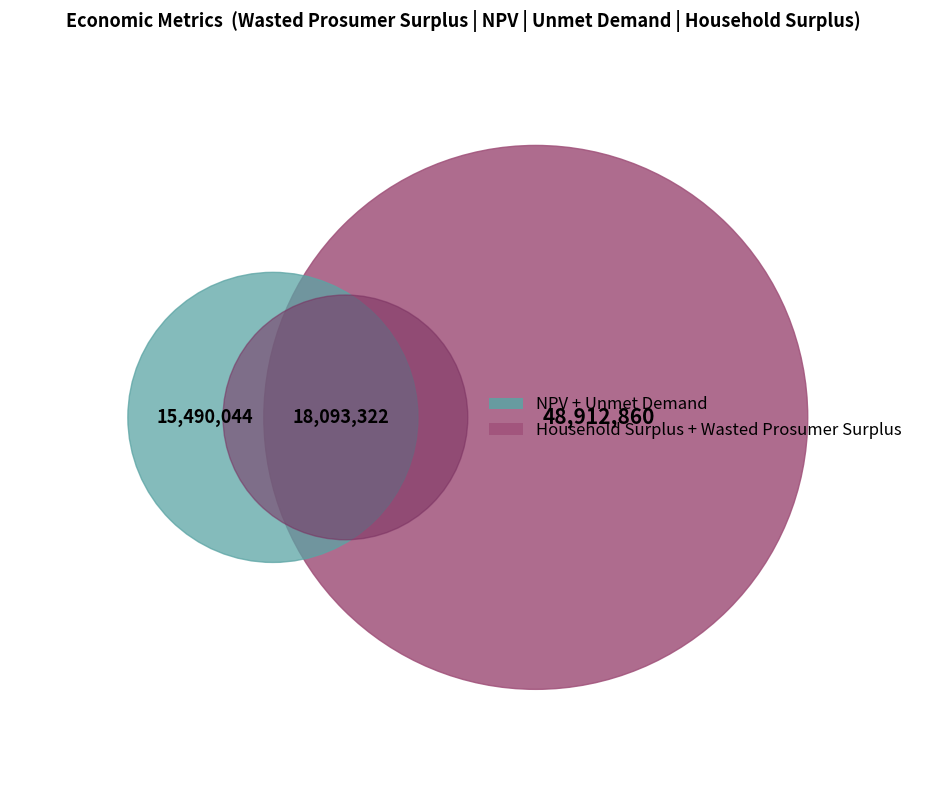

True or false: NPV accounts for 6% of the total.

True